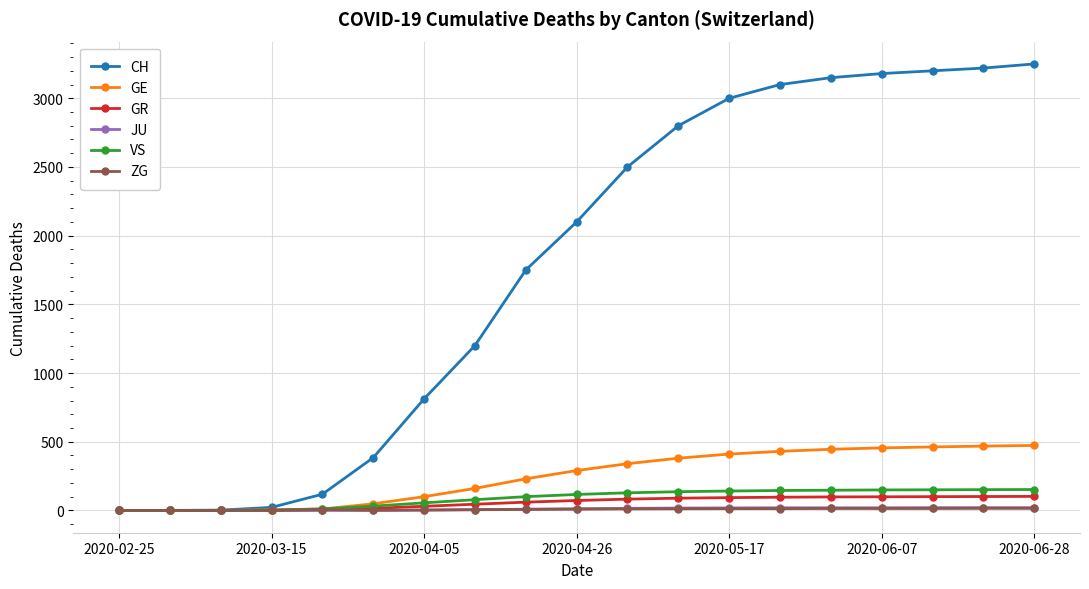

What is the greatest value displayed?

3250